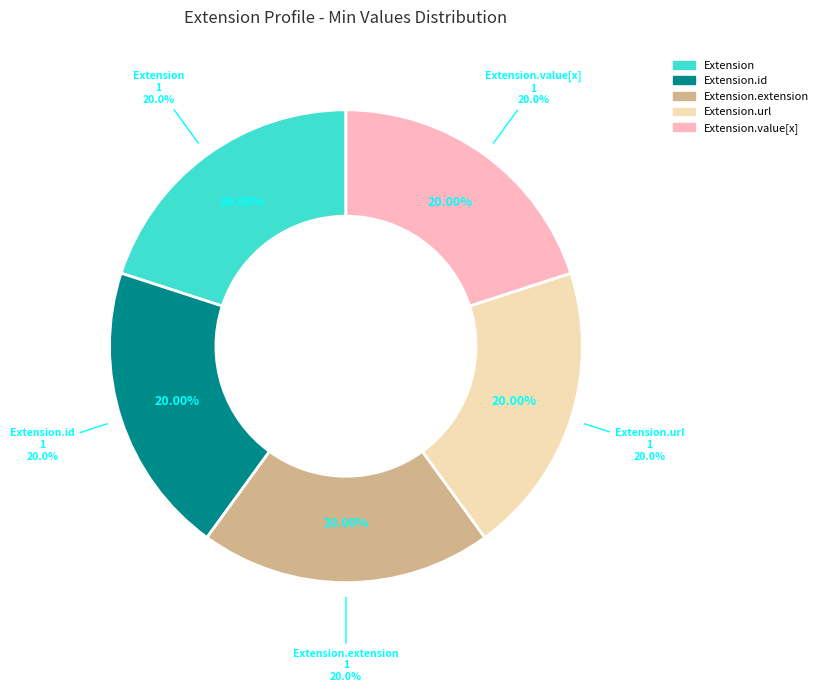

What is the largest slice in the pie chart?

Extension.url